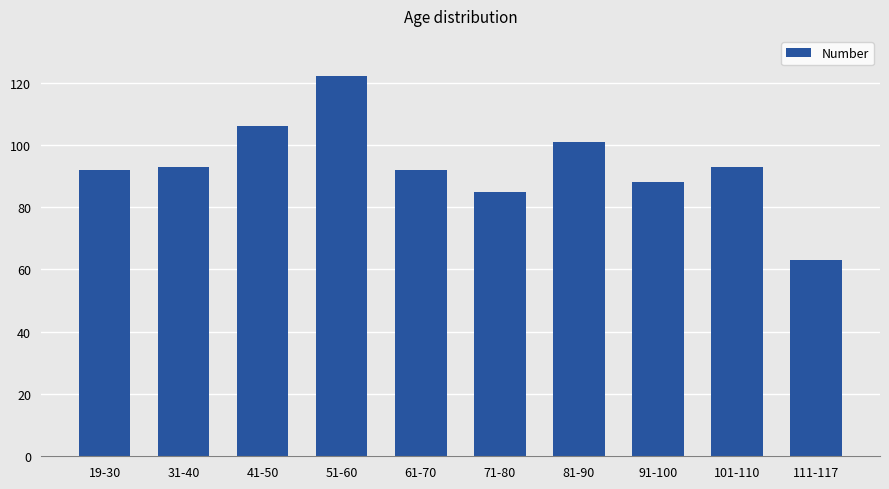

Which has a higher value, 51-60 or 61-70?

51-60